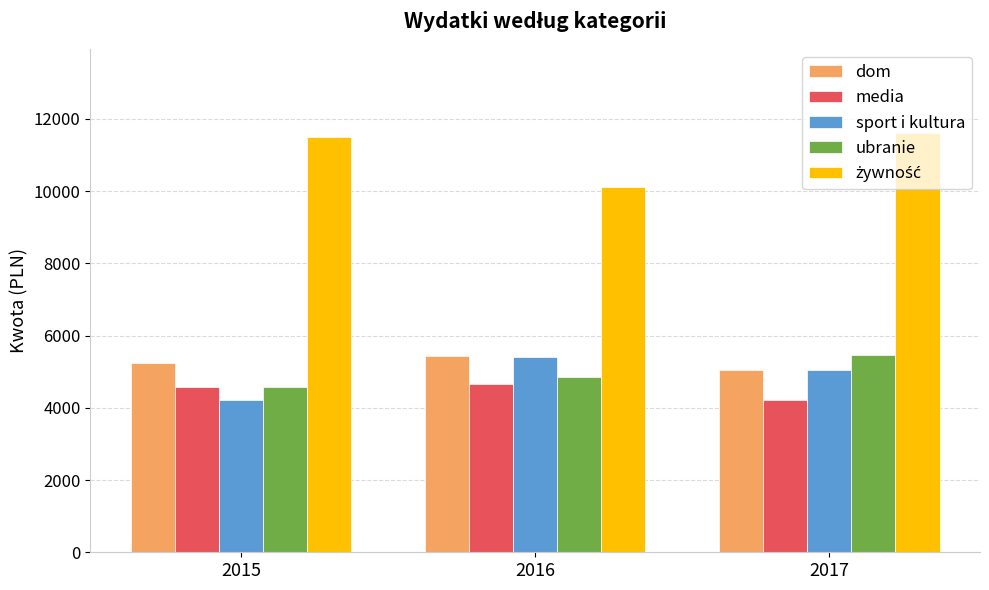

What is the greatest value displayed?

11613.5